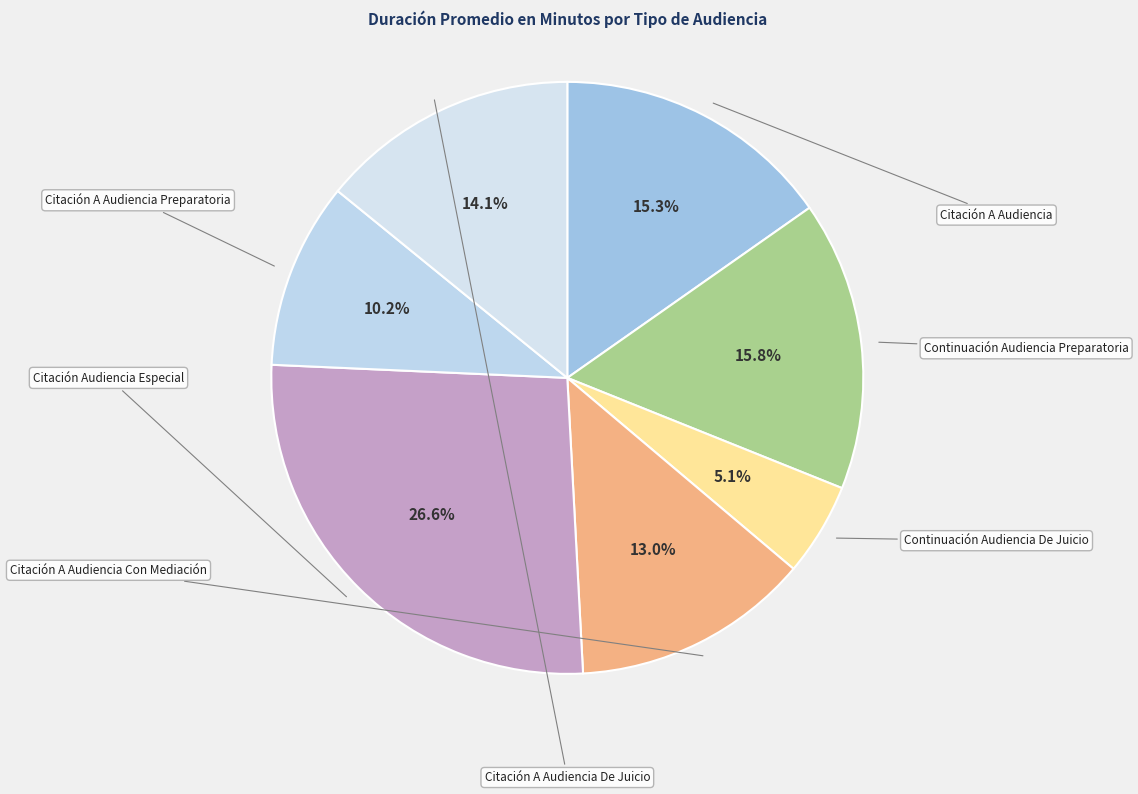

Count the number of slices in the pie.

7